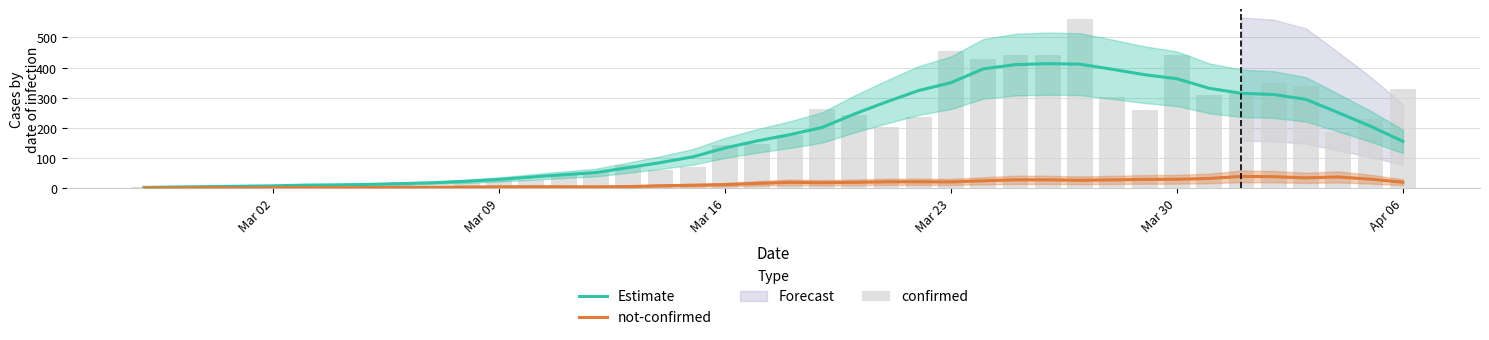

True or false: not-confirmed has a value of 7.9 at 24.

False